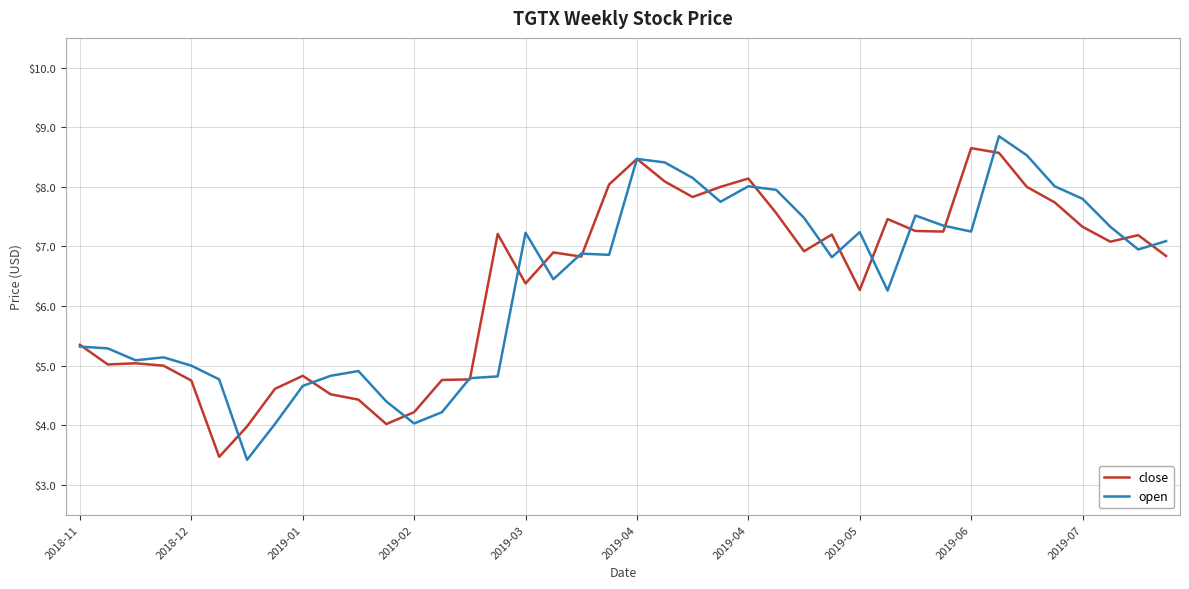

What is the maximum value shown in the chart?

8.9